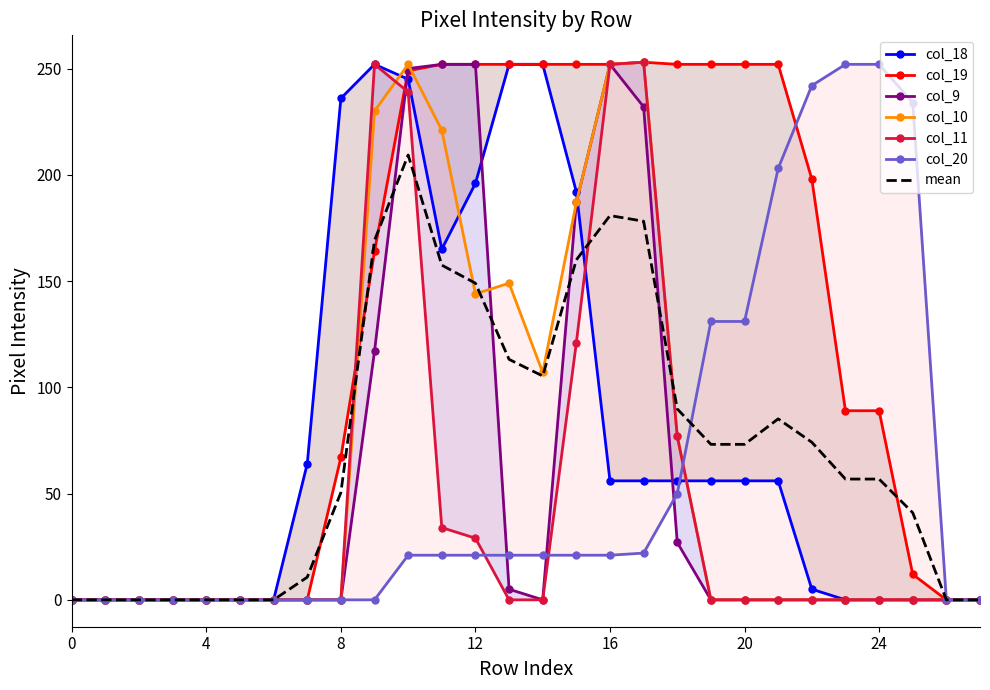

In col_18, how many points are higher than both neighbors (excluding endpoints)?

1